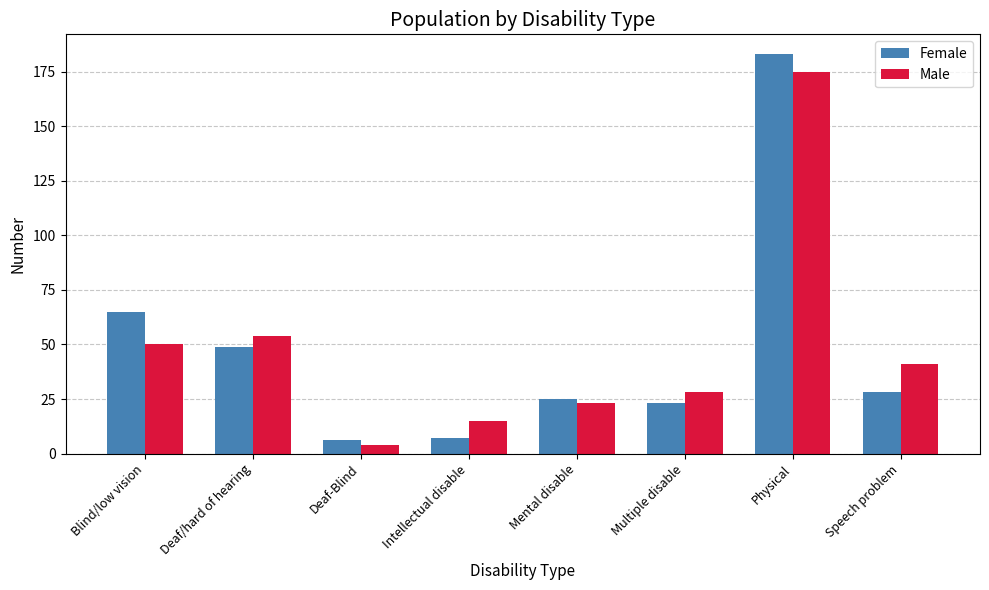

What is the label of the 8th bar from the right?

Blind/low vision